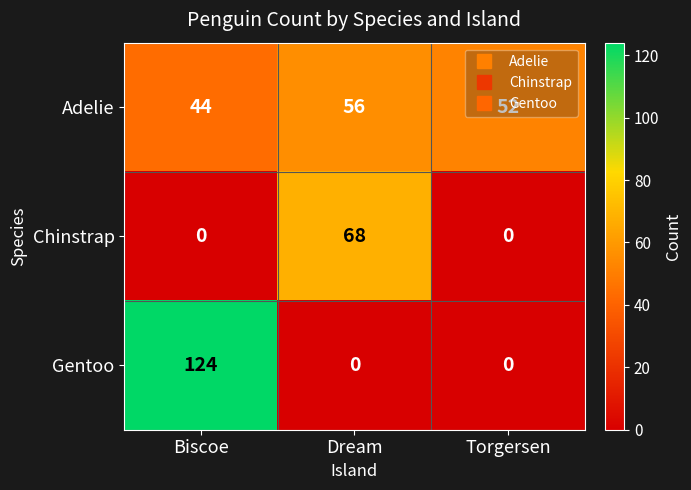

What is the difference between the maximum and minimum values in the Chinstrap series?

68